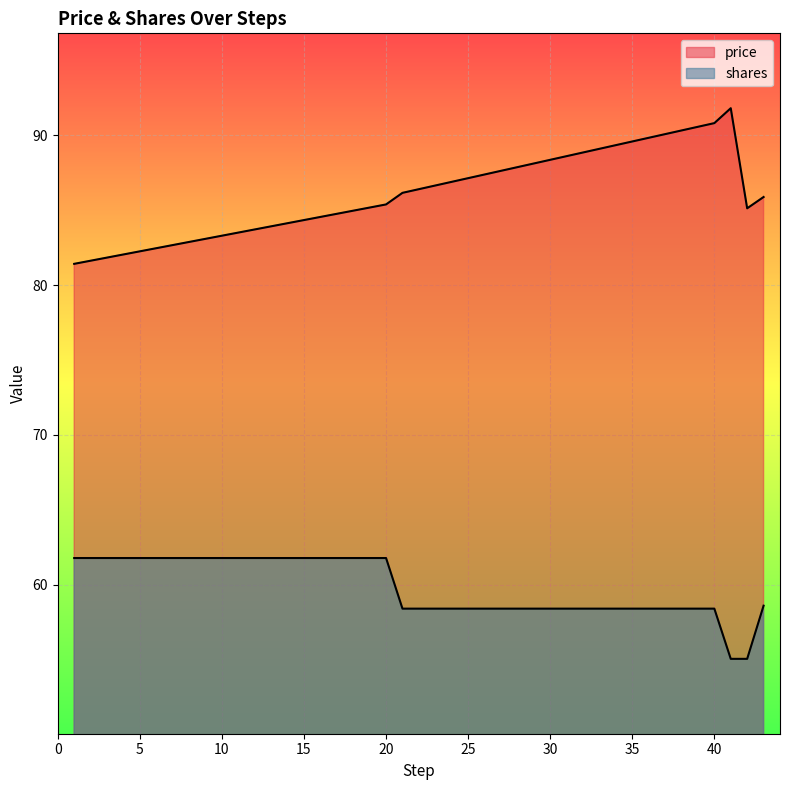

What is the difference between the price values at 20 and 42?

0.3